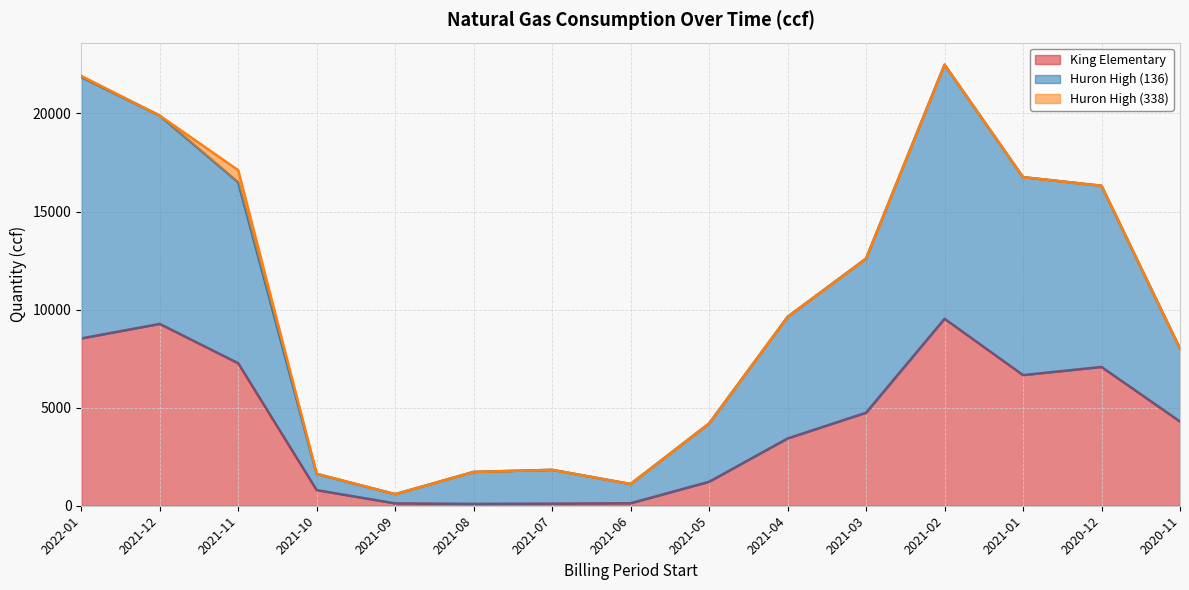

What are all the series names shown in the legend?

King Elementary, Huron High (136), Huron High (338)